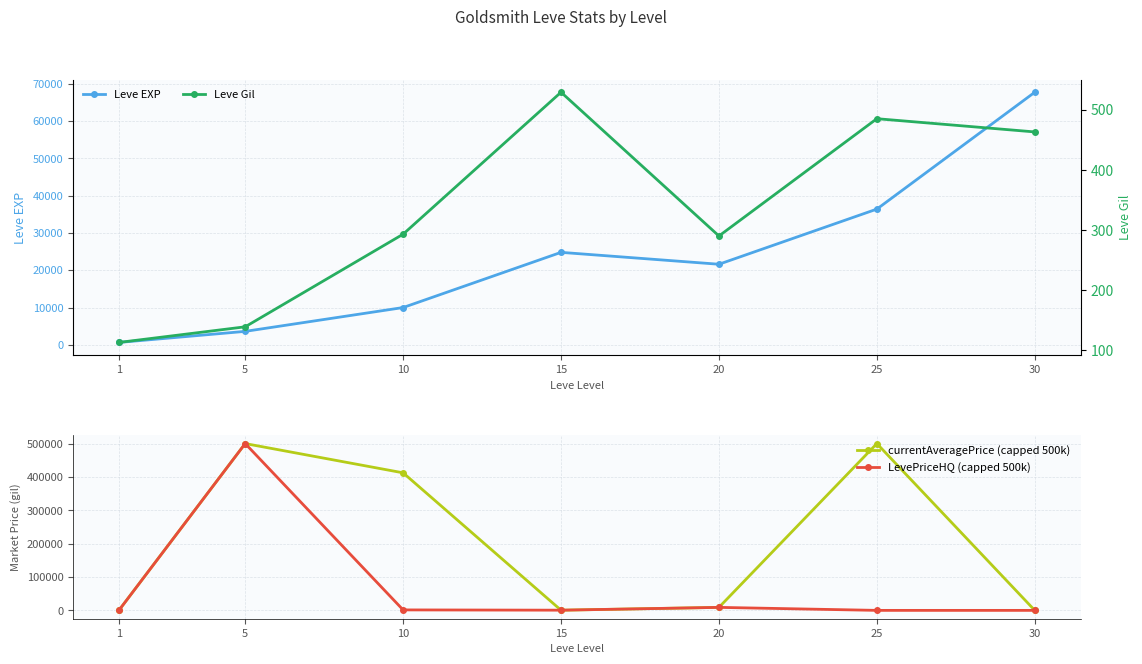

Which series ends up on top after the final intersection of currentAveragePrice (capped 500k) and LevePriceHQ (capped 500k)?

LevePriceHQ (capped 500k)